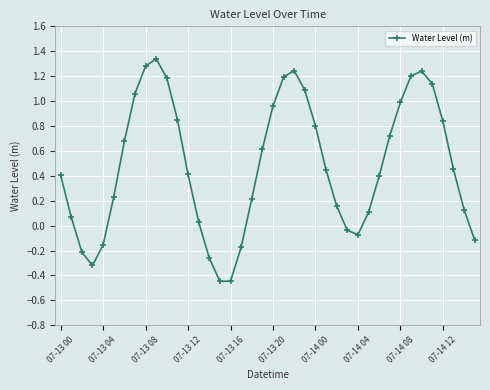

What is the difference between the second highest and second lowest values?

1.7